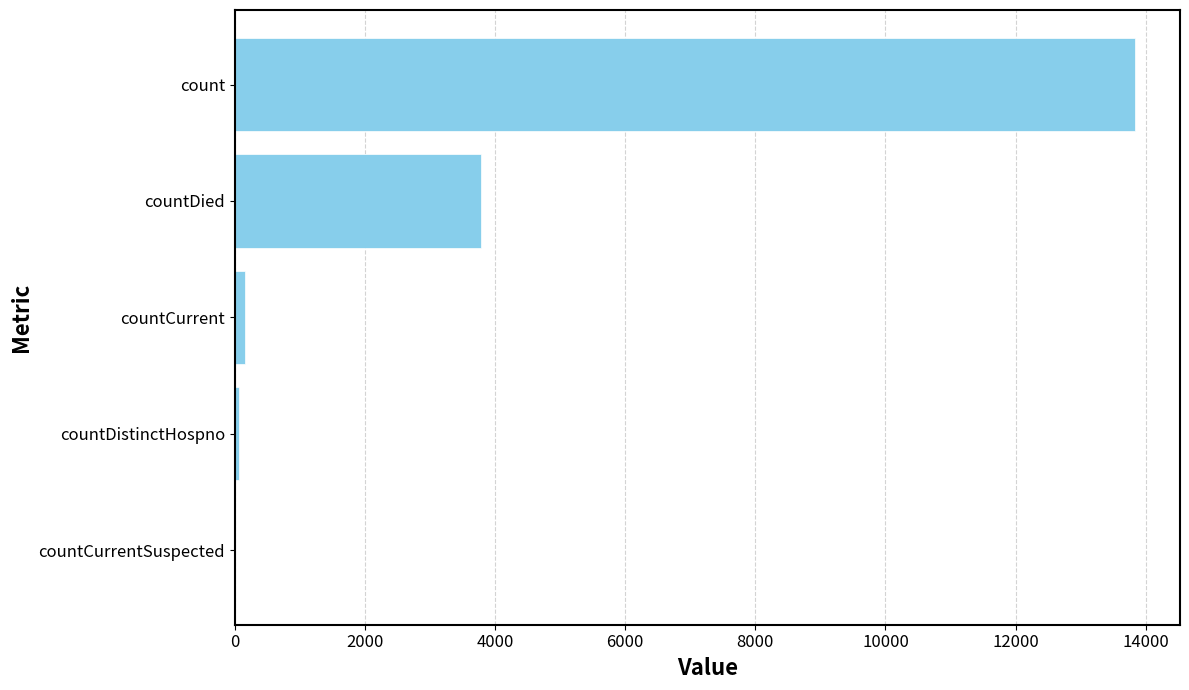

Reading bottom to top, transcribe all the data shown in this chart.

countCurrentSuspected=0	countDistinctHospno=69	countCurrent=154	countDied=3785	count=13836